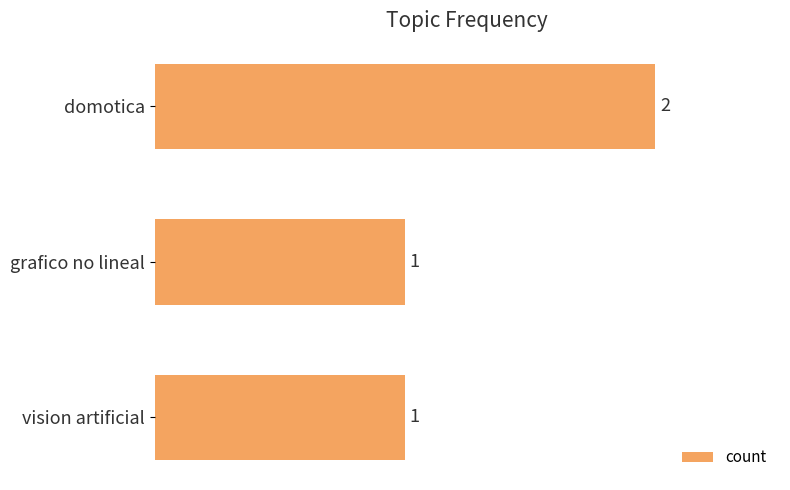

What is the difference between the maximum and minimum values?

1